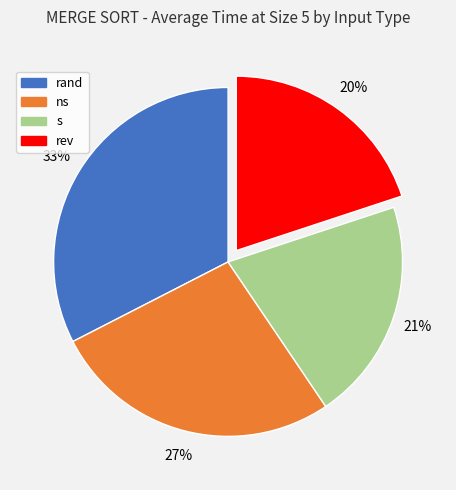

Is it true that s is 21% of the pie?

True